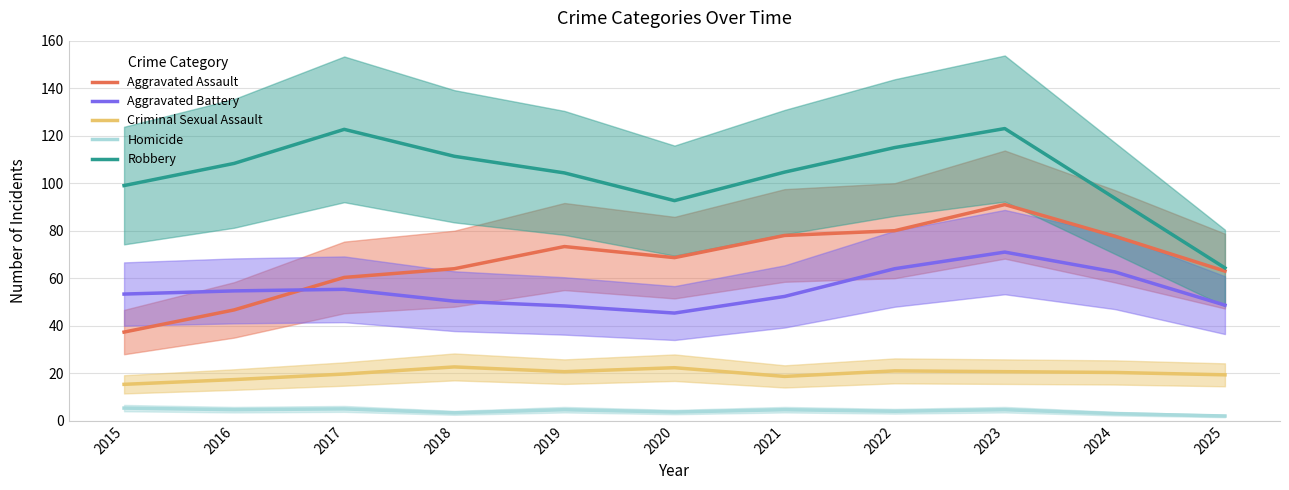

List the series in order of their peak value, lowest first.

Homicide, Criminal Sexual Assault, Aggravated Battery, Aggravated Assault, Robbery